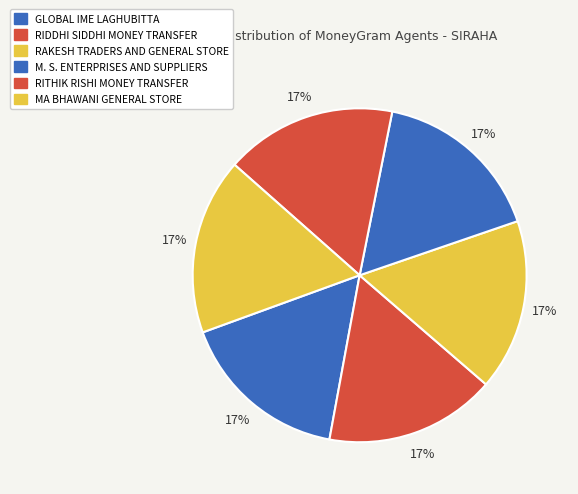

What percentage is the GLOBAL IME LAGHUBITTA slice, to the nearest percent?

17%